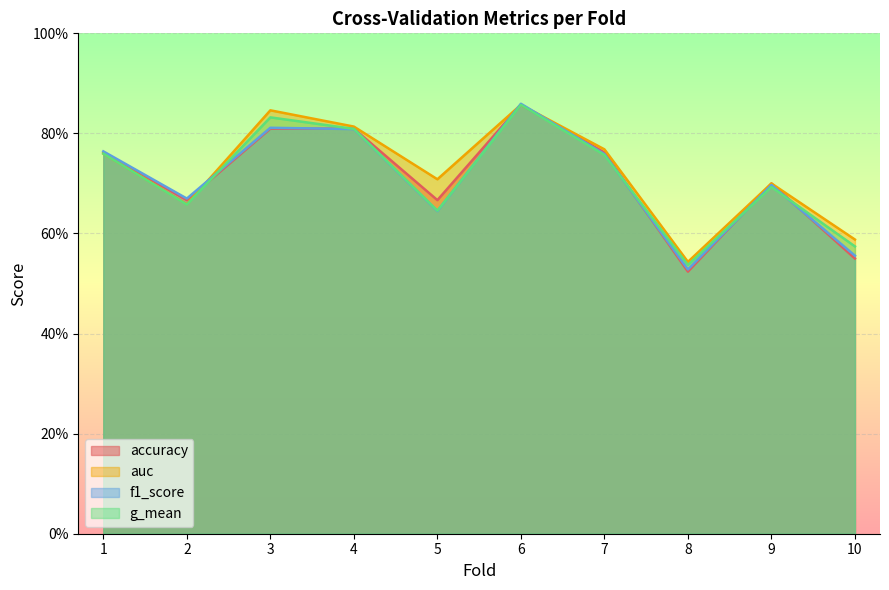

Where is the first local minimum for accuracy?

2